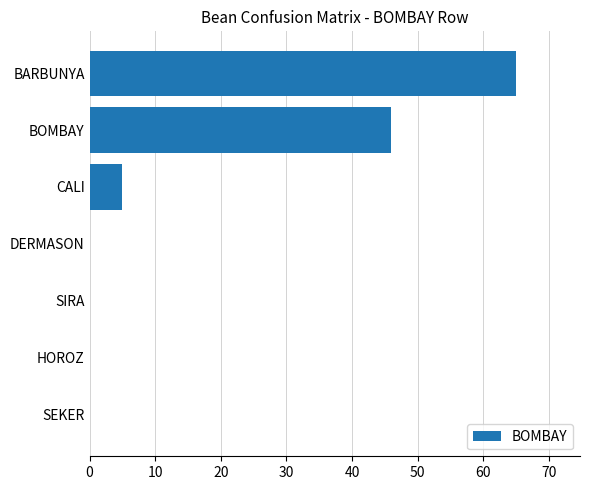

The value at SIRA is 0. True or false?

True